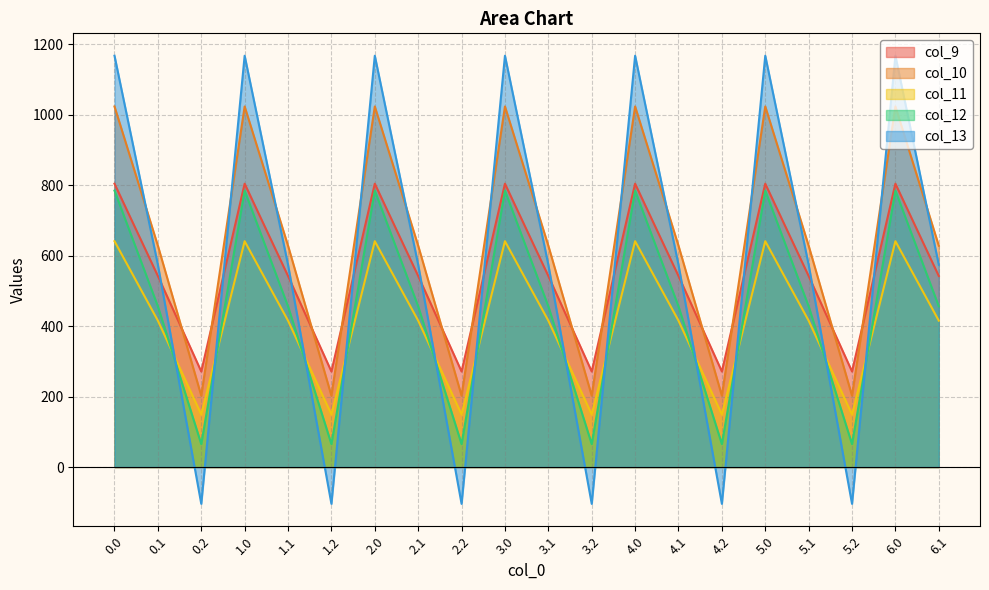

At 4.2, list the series in order from largest to smallest.

col_9, col_10, col_11, col_12, col_13